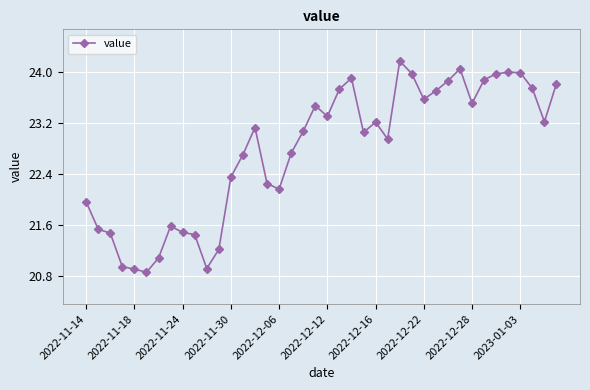

What is the difference between the second highest and second lowest values?

3.1